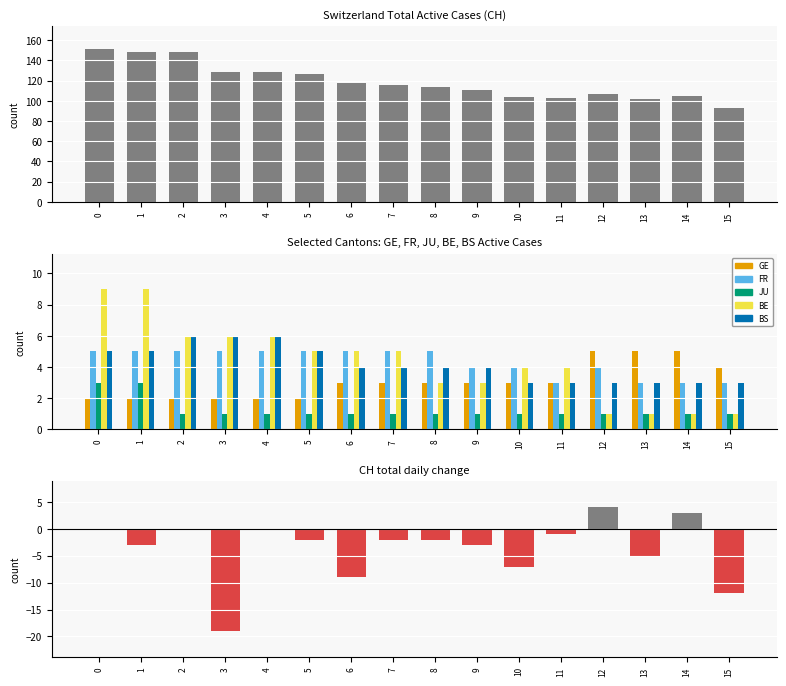

The value of BS at 5 is 3. True or false?

False